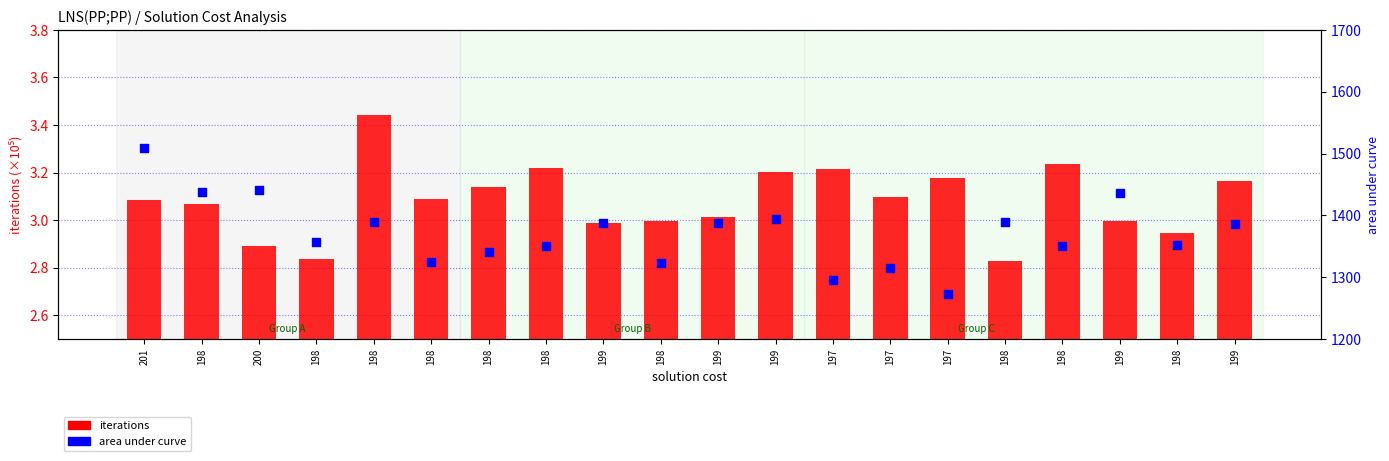

What is the total value across all series at 198?

1440.3